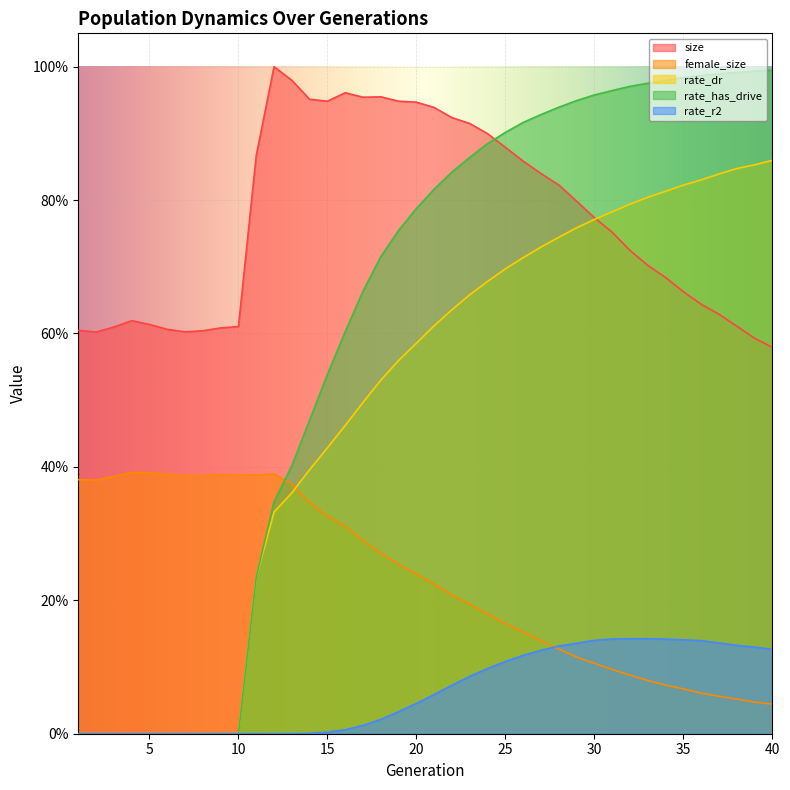

What is the total value across all series at 4?

1.0